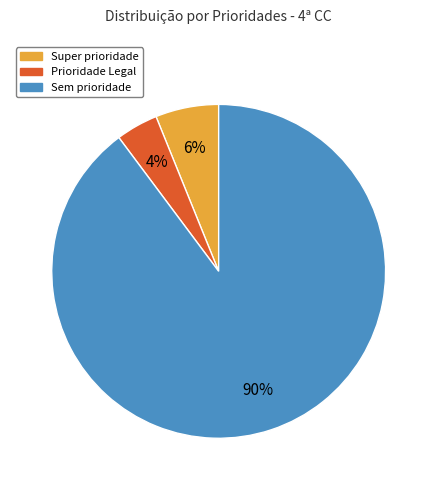

Does any single category account for the majority?

Yes